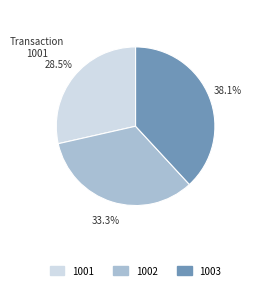

How many segments does this pie chart have?

3